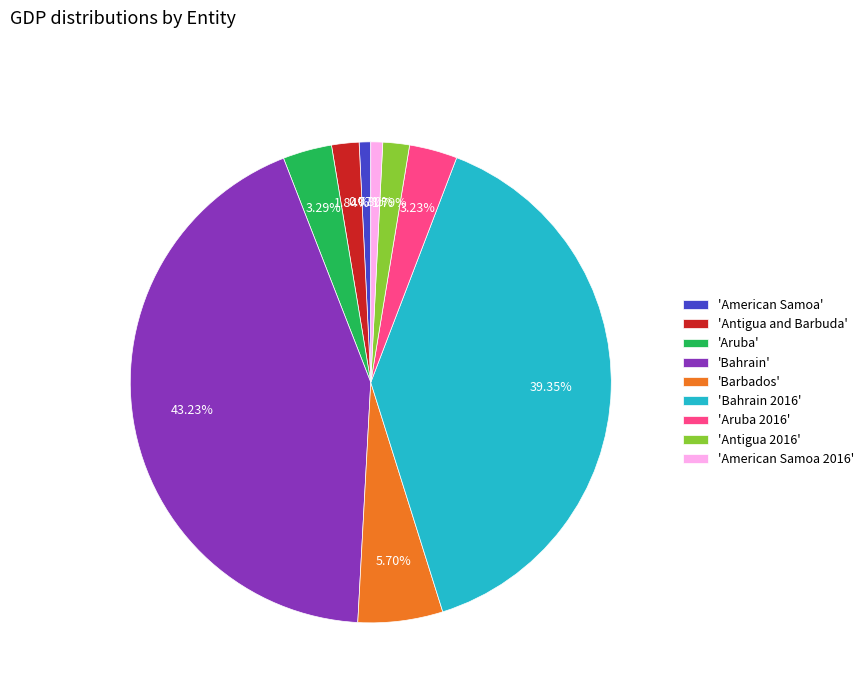

Is there any slice that represents more than half of the pie?

No